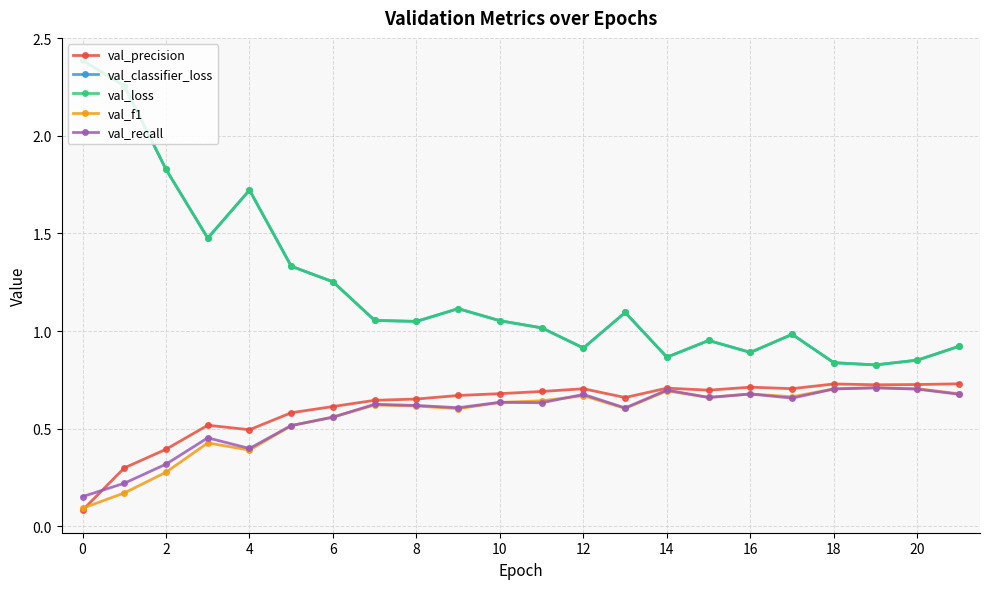

Reading right to left, what are all the values shown in this chart?

val_precision: 0.7	0.7	0.7	0.7	0.7	0.7	0.7	0.7	0.7	0.7	0.7	0.7	0.7	0.7	0.6	0.6	0.6	0.5	0.5	0.4	0.3	0.1
val_classifier_loss: 0.9	0.9	0.8	0.8	1.0	0.9	1.0	0.9	1.1	0.9	1.0	1.1	1.1	1.0	1.1	1.3	1.3	1.7	1.5	1.8	2.3	2.4
val_loss: 0.9	0.9	0.8	0.8	1.0	0.9	1.0	0.9	1.1	0.9	1.0	1.1	1.1	1.0	1.1	1.3	1.3	1.7	1.5	1.8	2.3	2.4
val_f1: 0.7	0.7	0.7	0.7	0.7	0.7	0.7	0.7	0.6	0.7	0.6	0.6	0.6	0.6	0.6	0.6	0.5	0.4	0.4	0.3	0.2	0.1
val_recall: 0.7	0.7	0.7	0.7	0.7	0.7	0.7	0.7	0.6	0.7	0.6	0.6	0.6	0.6	0.6	0.6	0.5	0.4	0.5	0.3	0.2	0.2